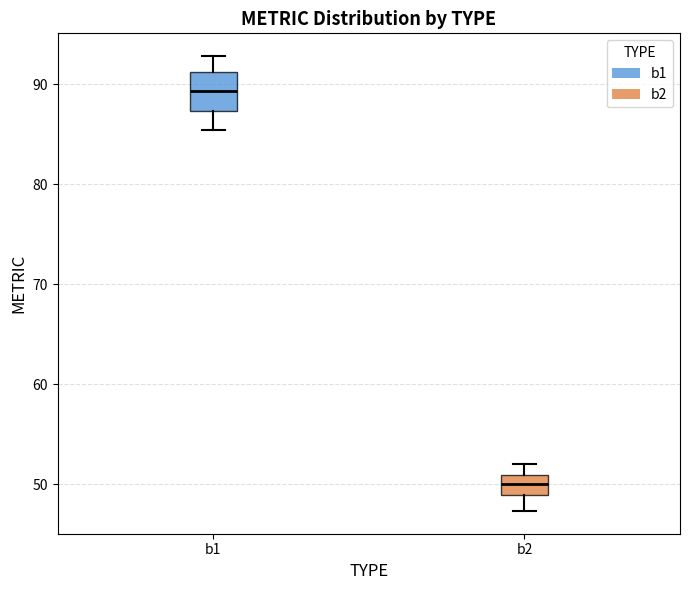

Reading left to right, read every box against the y-axis: the position of its median line, the range the box covers, and the ends of its whiskers. The values are not printed on the chart, so give them approximately, as read against the axis.

b1: median 89, box 87 to 91, whiskers 85 to 93
b2: median 50, box 49 to 51, whiskers 47 to 52